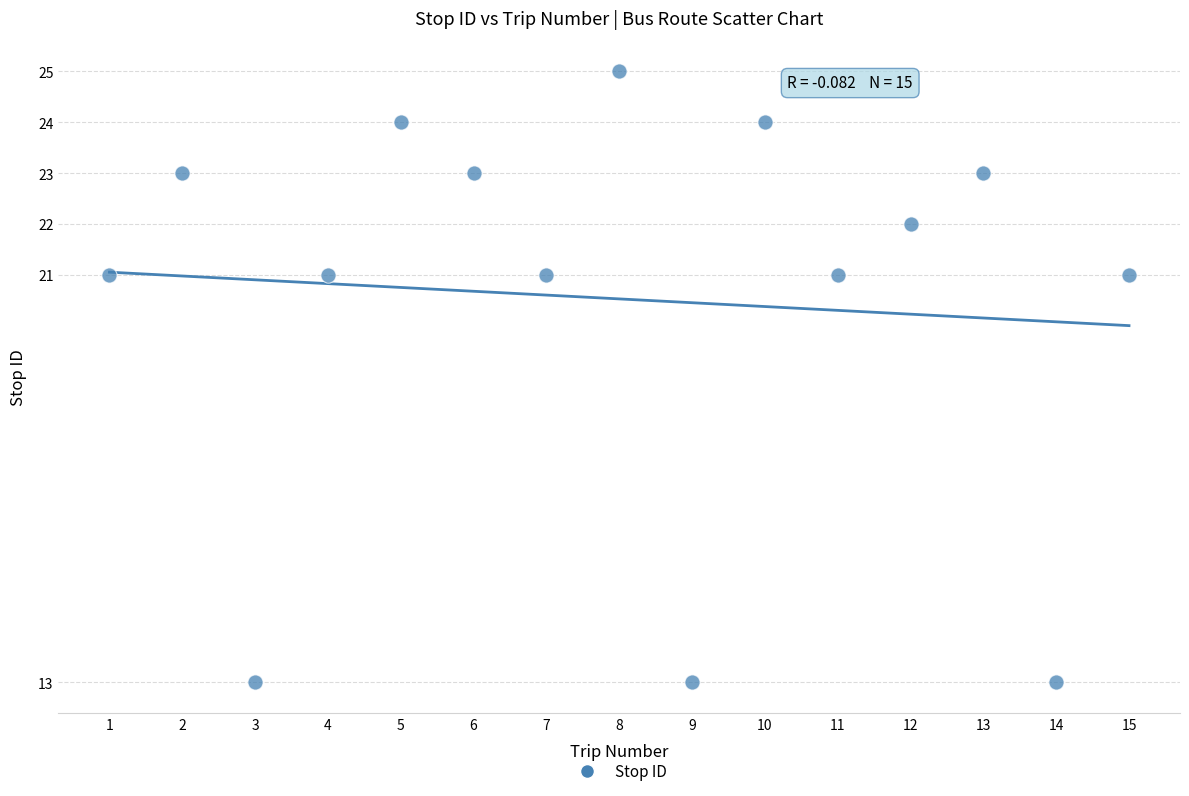

What is the range of Y values (max minus min)?

12